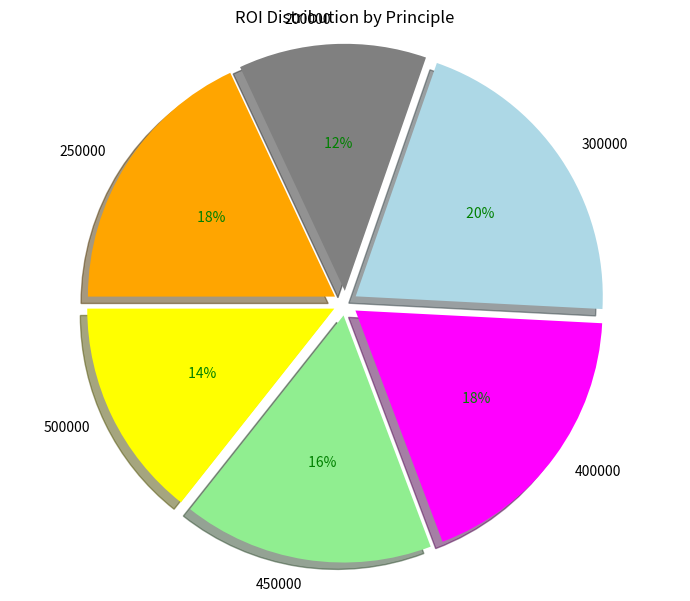

Which category has the biggest portion of the pie?

300000